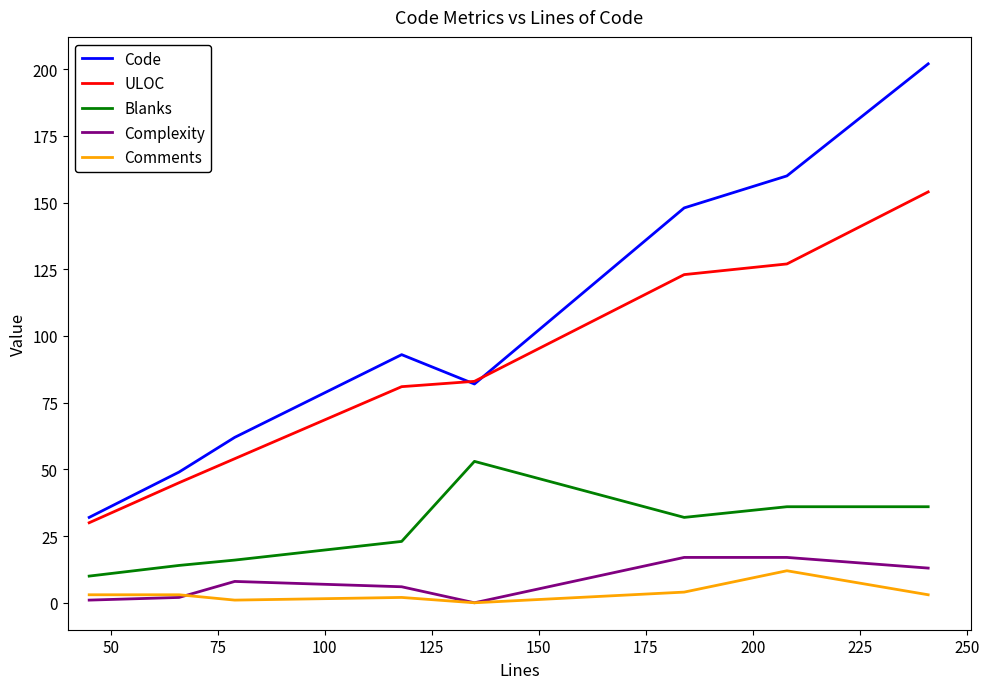

What is the greatest value displayed?

202